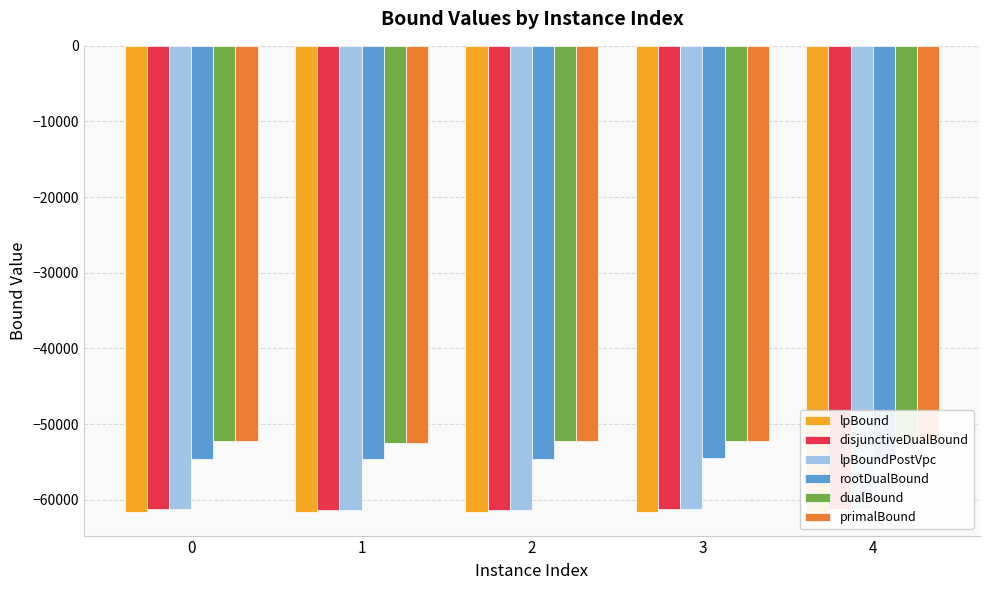

What is the difference between the dualBound values at 1 and 0?

176.1